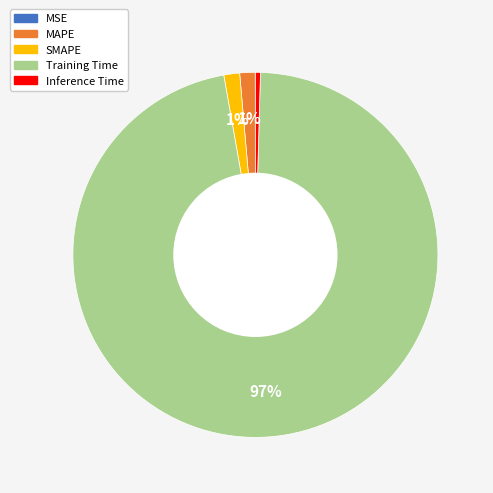

To the nearest percent, what portion does SMAPE represent?

1%